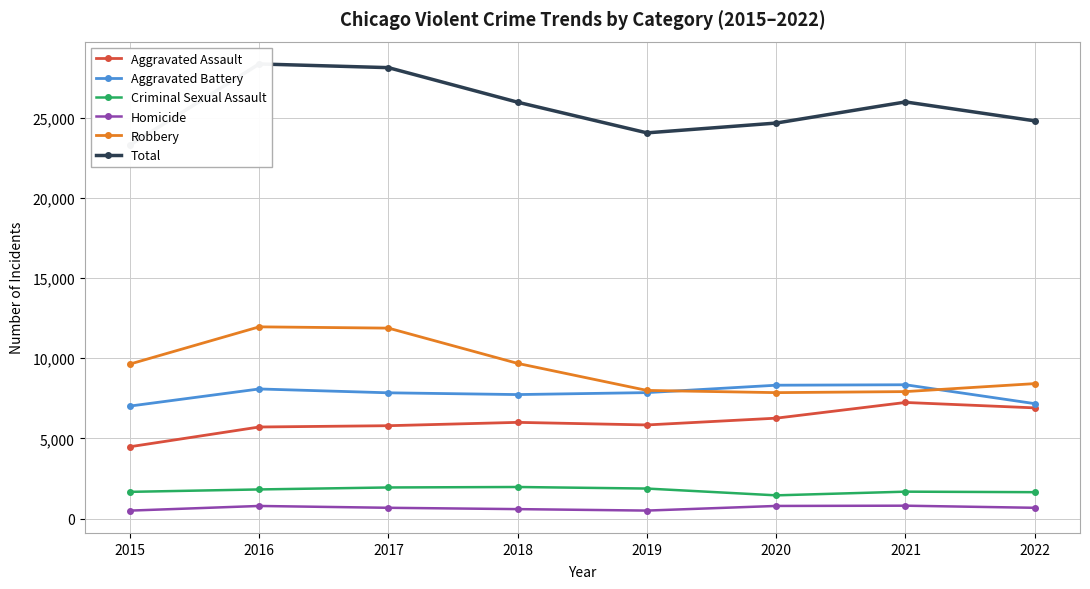

What is the difference between the Total values at 2020 and 2015?

1375